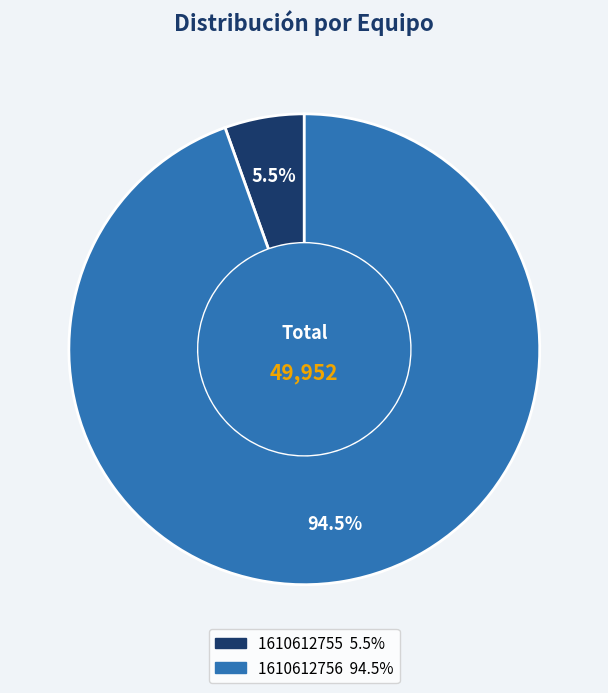

Between 1610612756 and 1610612755, which is larger?

1610612756